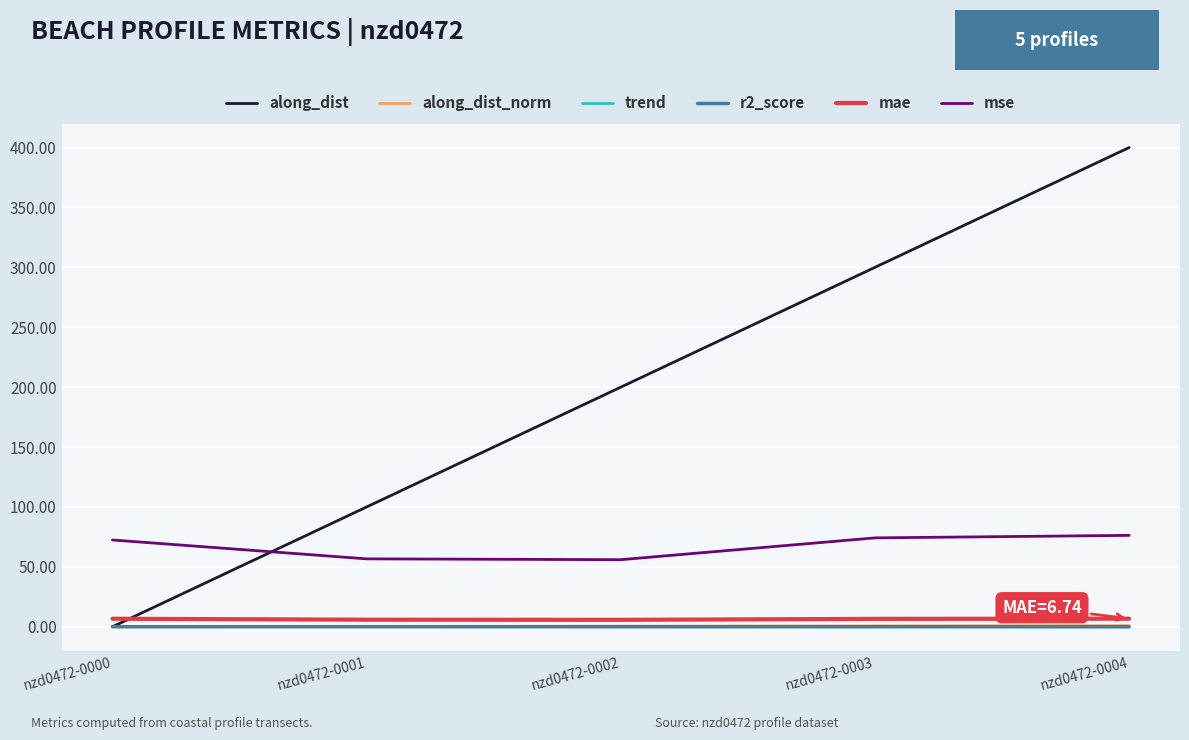

How many series are shown in this chart?

6